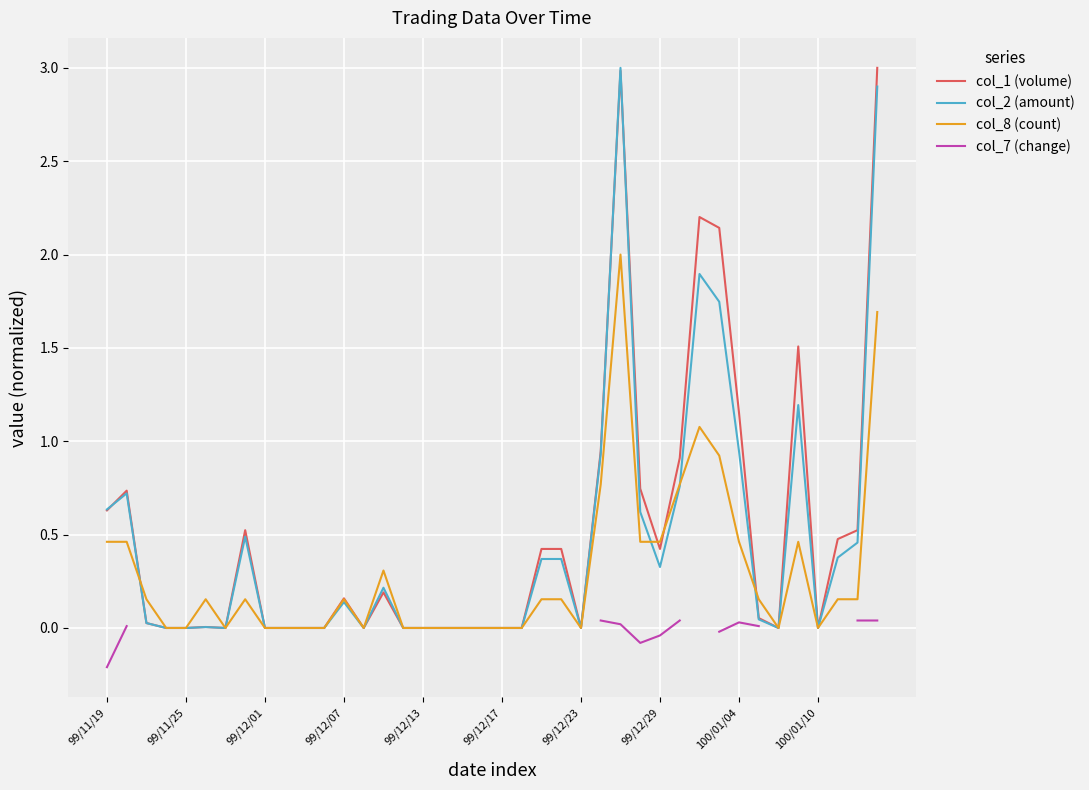

At how many categories does at least one series exceed 2?

4